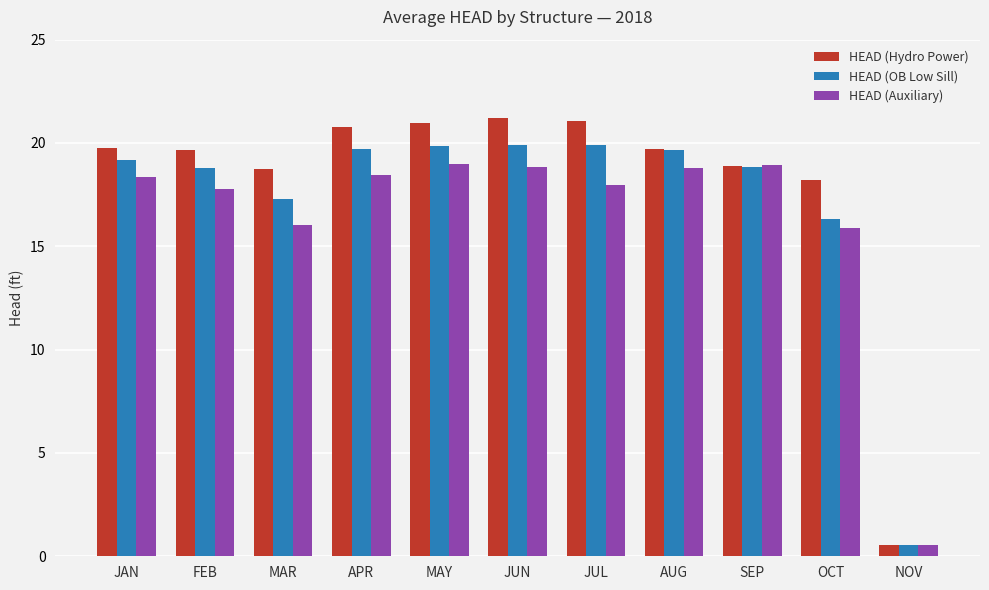

What is the highest value of the HEAD (Hydro Power) series?

21.2